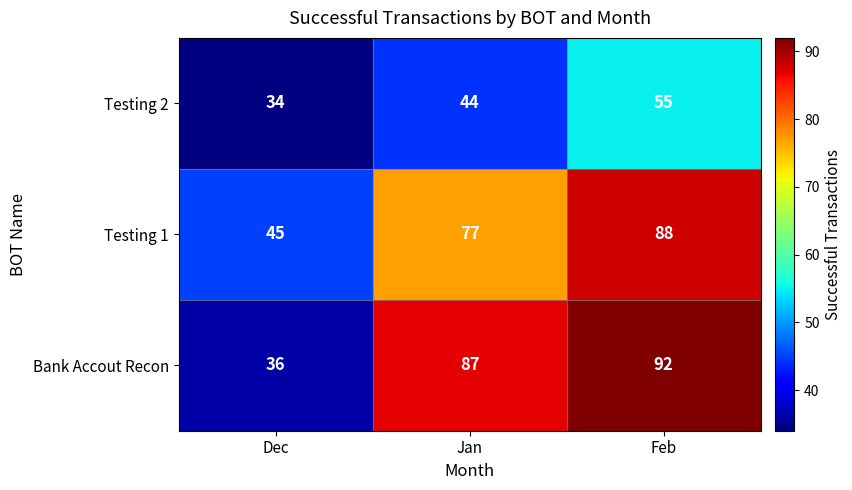

Reading left to right, list all the values displayed in this chart.

Testing 2: Dec=34	Jan=44	Feb=55
Testing 1: Dec=45	Jan=77	Feb=88
Bank Accout Recon: Dec=36	Jan=87	Feb=92